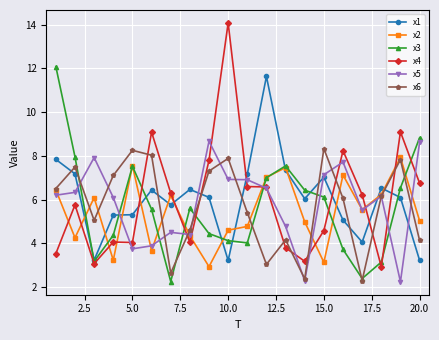

What is the minimum value shown in the chart?

2.2